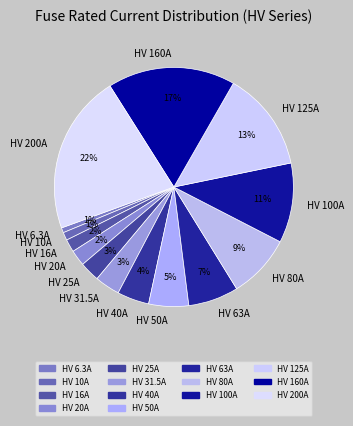

What is the largest slice in the pie chart?

HV 200A